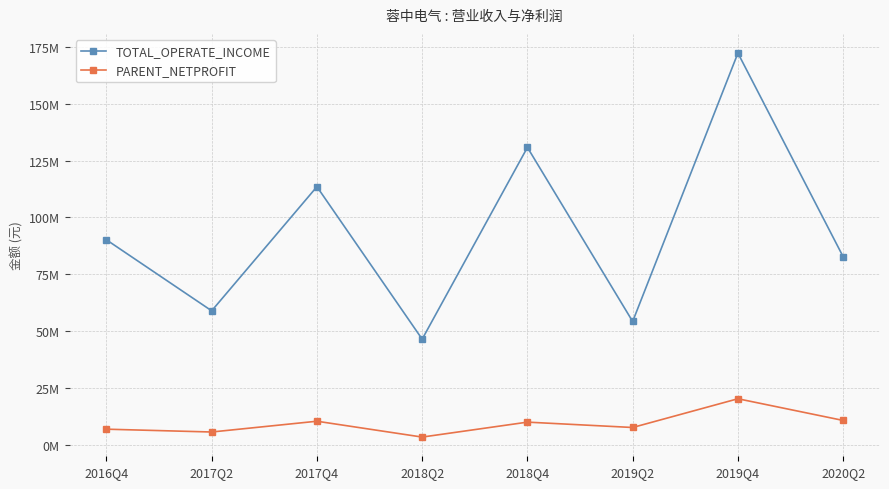

True or false: PARENT_NETPROFIT and TOTAL_OPERATE_INCOME cross at least once.

False